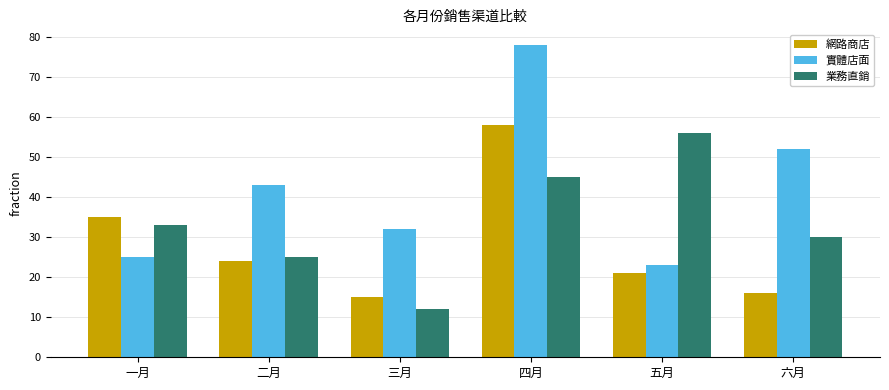

Rank the series by their average value, from lowest to highest.

網路商店, 業務直銷, 實體店面